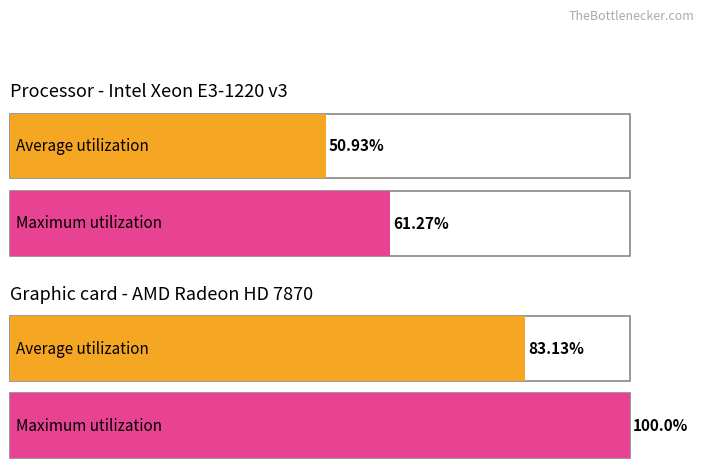

At ngcc_CT_30.7, list the series in order from smallest to largest.

Average utilization, Maximum utilization